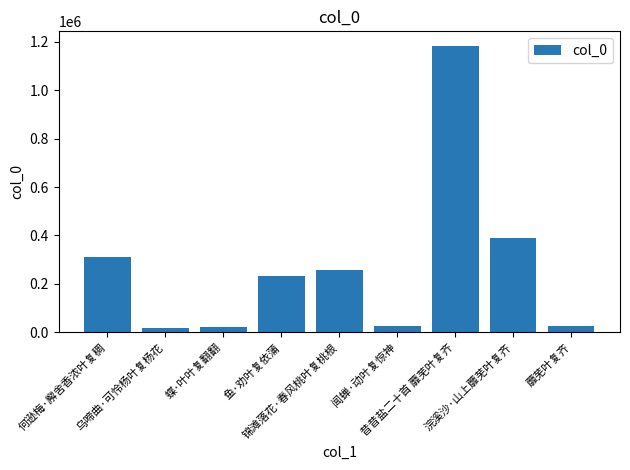

How many bars are there in total?

9